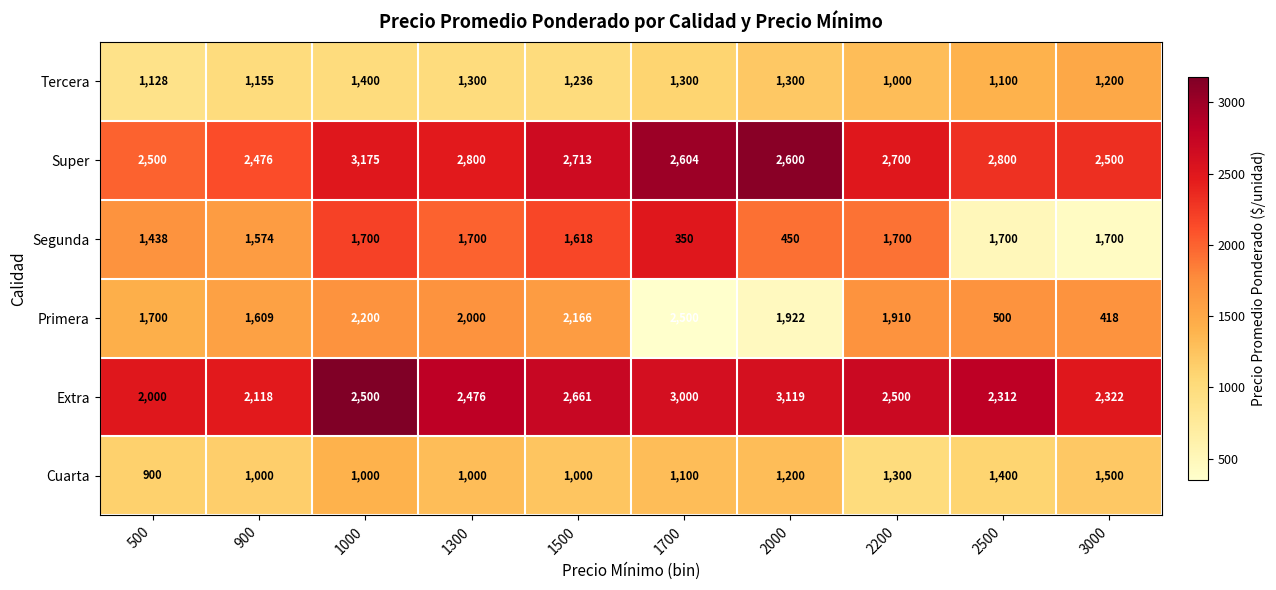

What is the minimum value for Tercera?

1000